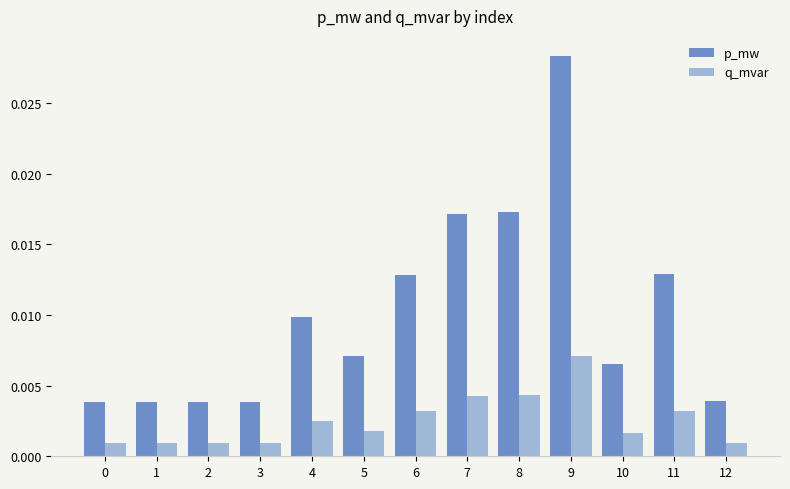

Which series has the largest total across all categories?

p_mw